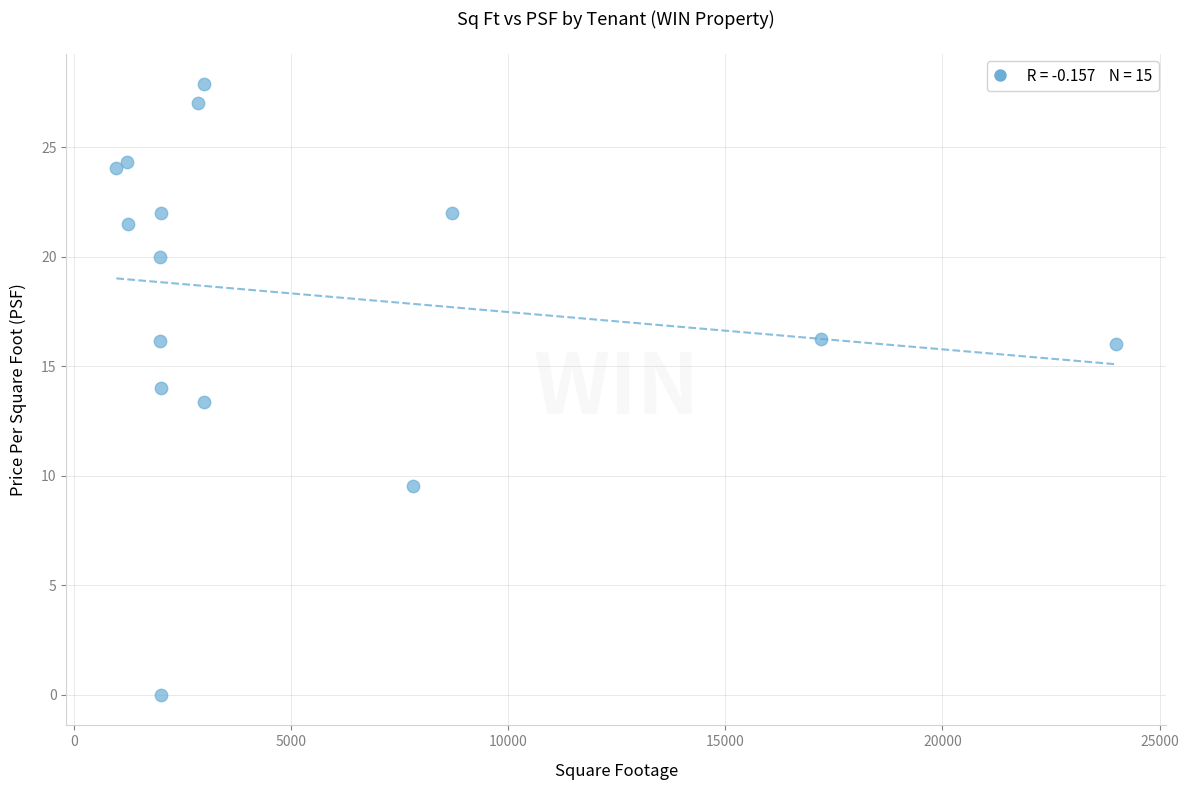

What Y value in the scatter plot is closest to 13?

13.4